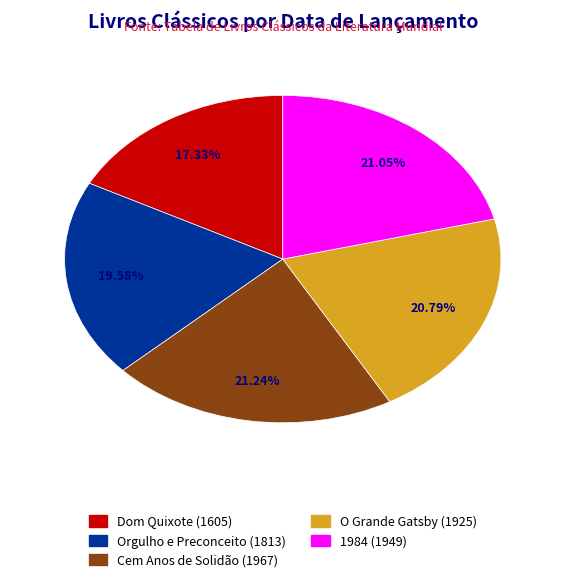

To the nearest percent, what is the average slice percentage?

20%